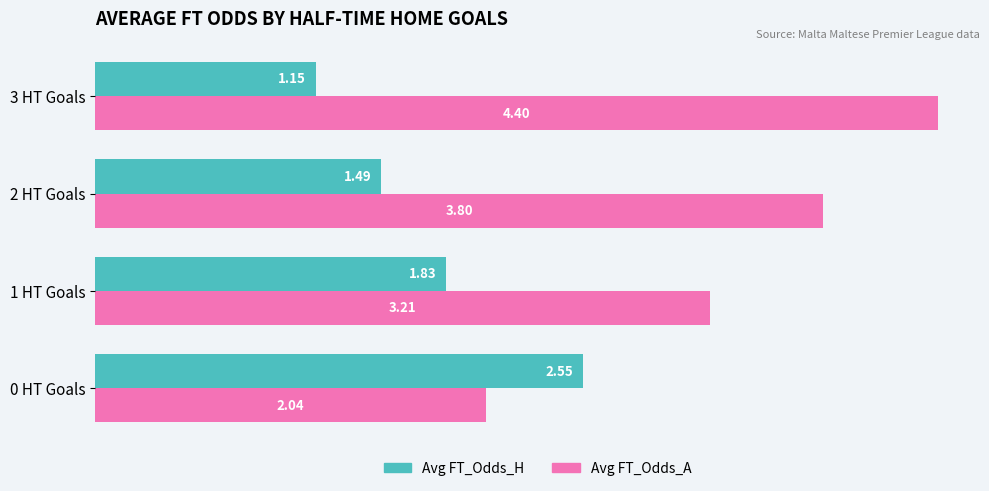

Which series has the largest total across all categories?

Avg FT_Odds_A